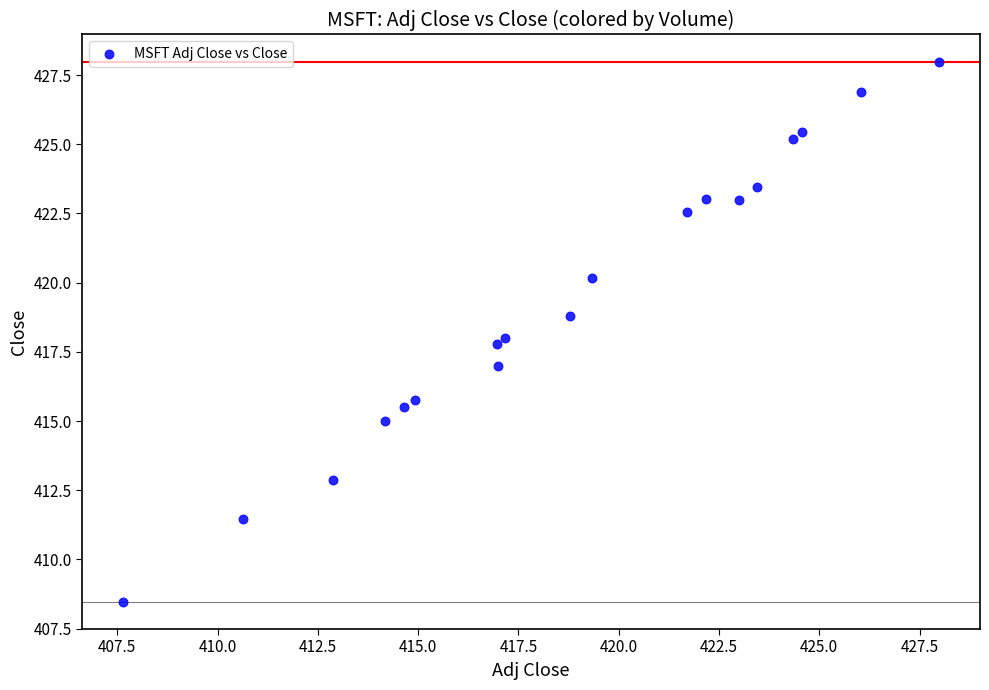

What is the range of X values (max minus min)?

20.3